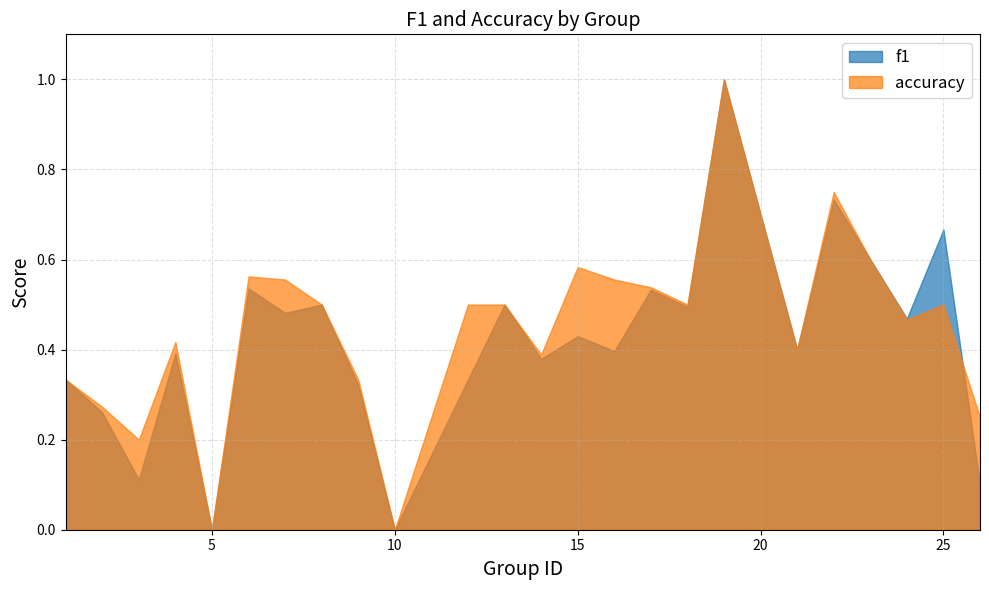

Which series has the largest total across all categories?

accuracy